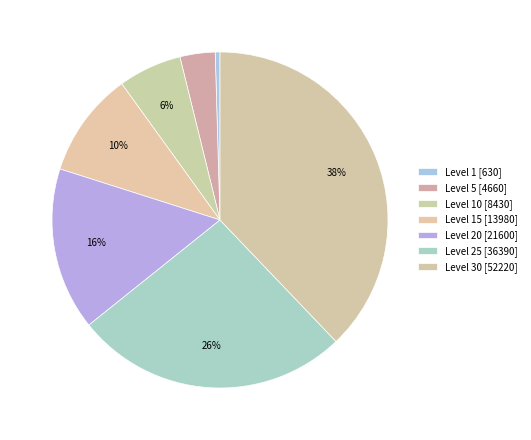

How many slices are in this pie chart?

7